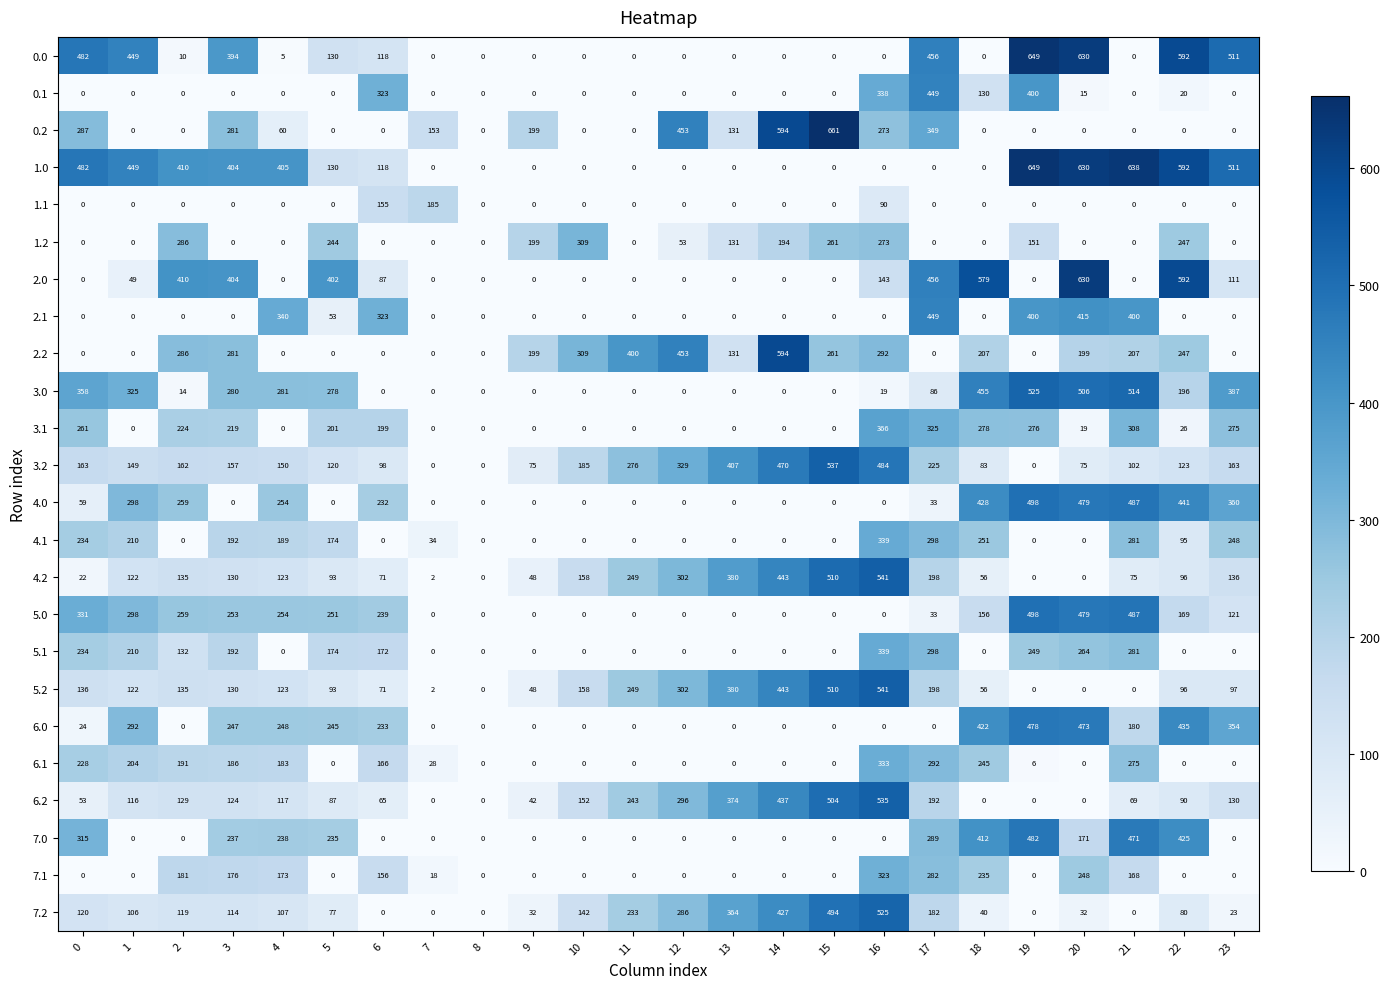

What is the difference between the maximum and minimum values in the 3.0 series?

525